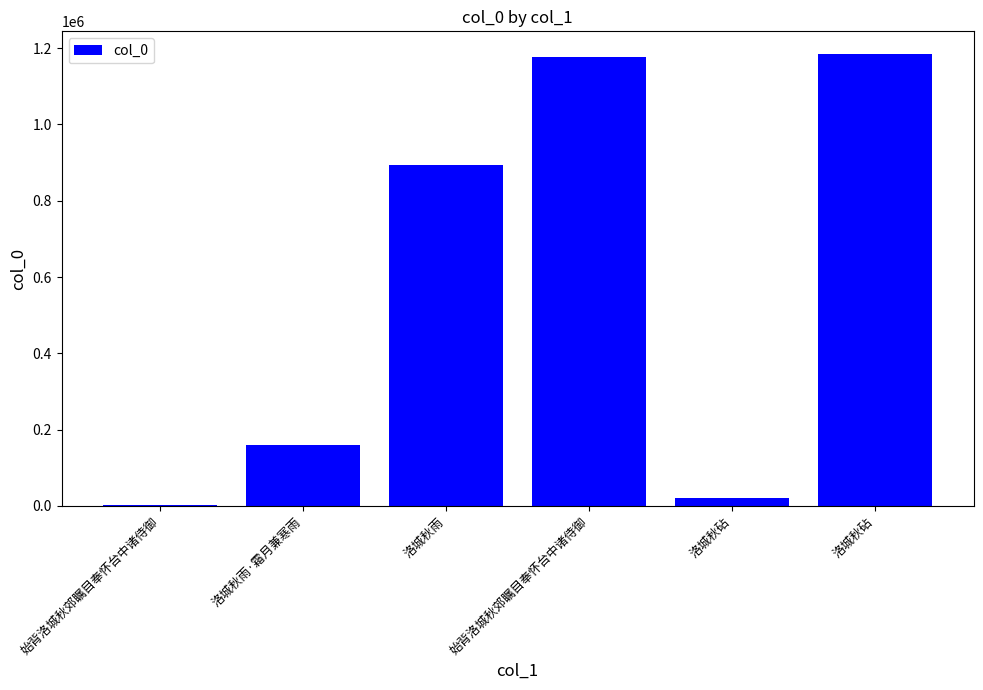

What is the sum of the values at 洛城秋雨 and 洛城秋雨·霜月兼寒雨?

1053462